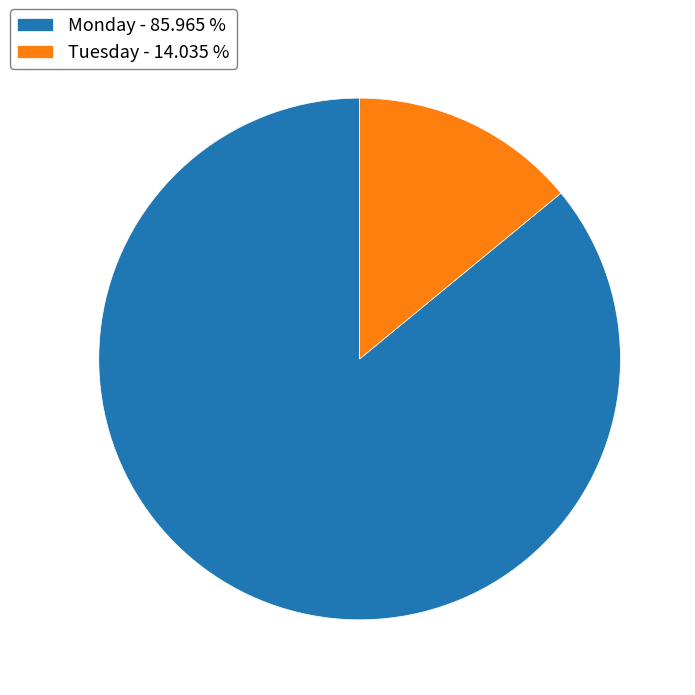

Which slice is the largest?

Monday